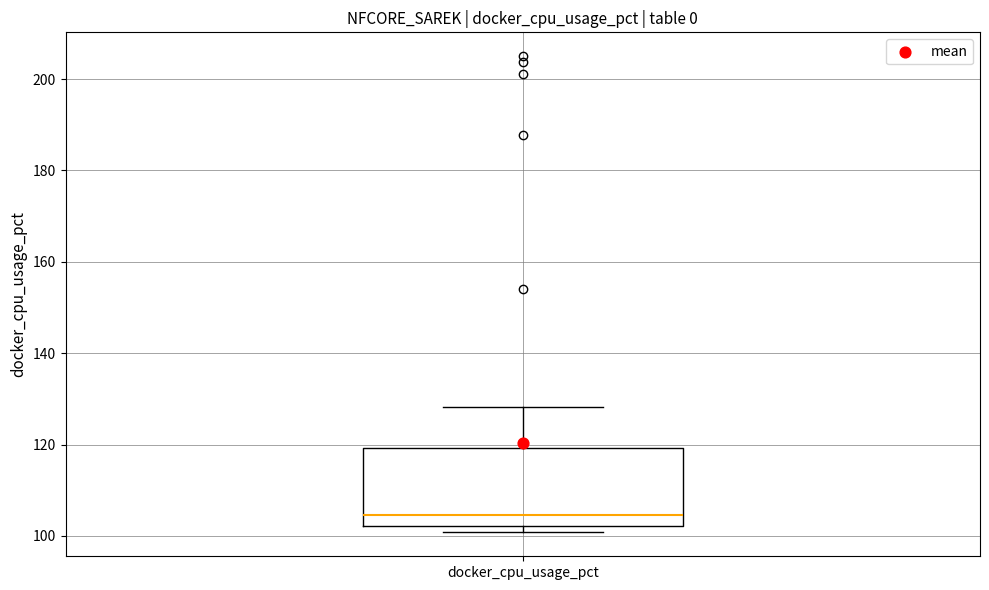

Transcribe this box plot: give where the median line is, the range the box spans, and where the two whiskers end, as read against the y-axis. The values are not printed on the chart, so give them approximately, as read against the axis.

median 104, box 102 to 120, whiskers 100 to 128